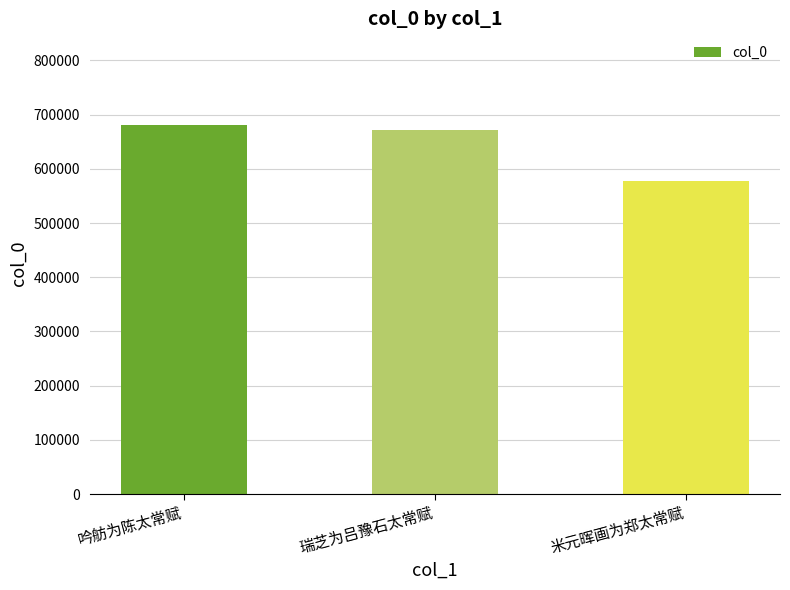

What is the smallest value displayed?

577645